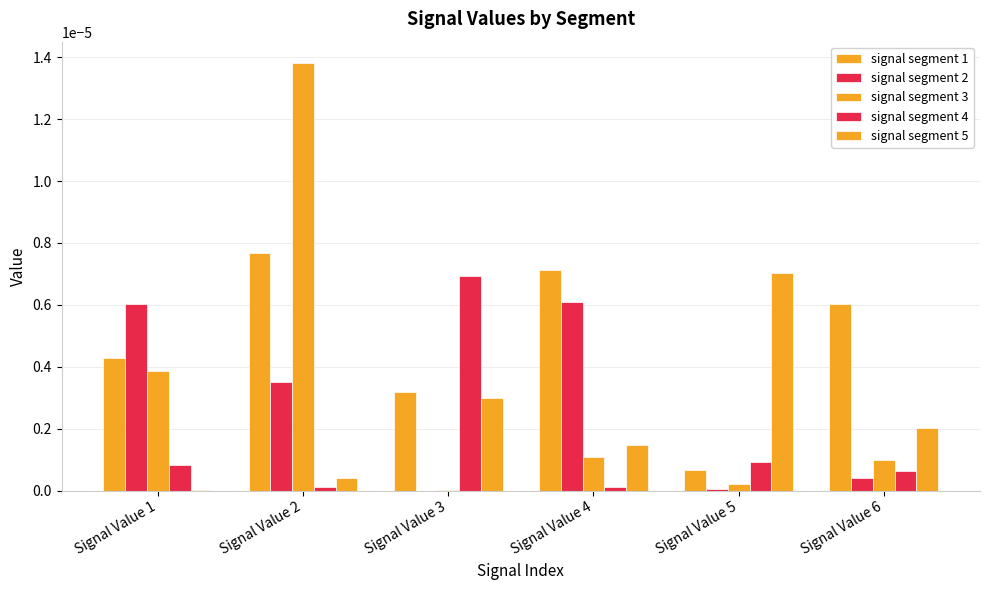

Rank the series by their maximum value, from lowest to highest.

signal segment 2, signal segment 4, signal segment 5, signal segment 1, signal segment 3